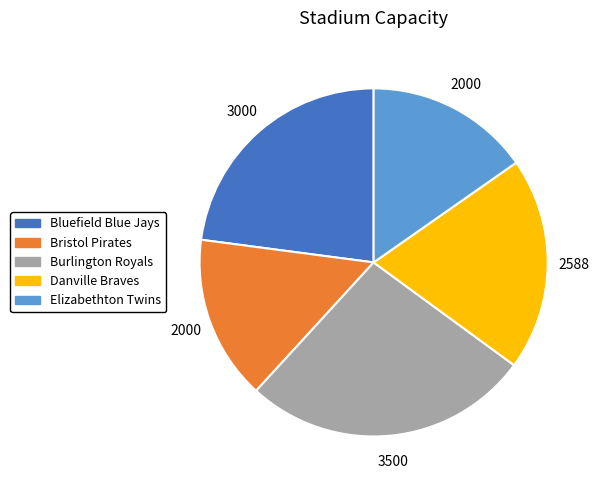

Combined, do Danville Braves and Bristol Pirates account for over 50%?

No